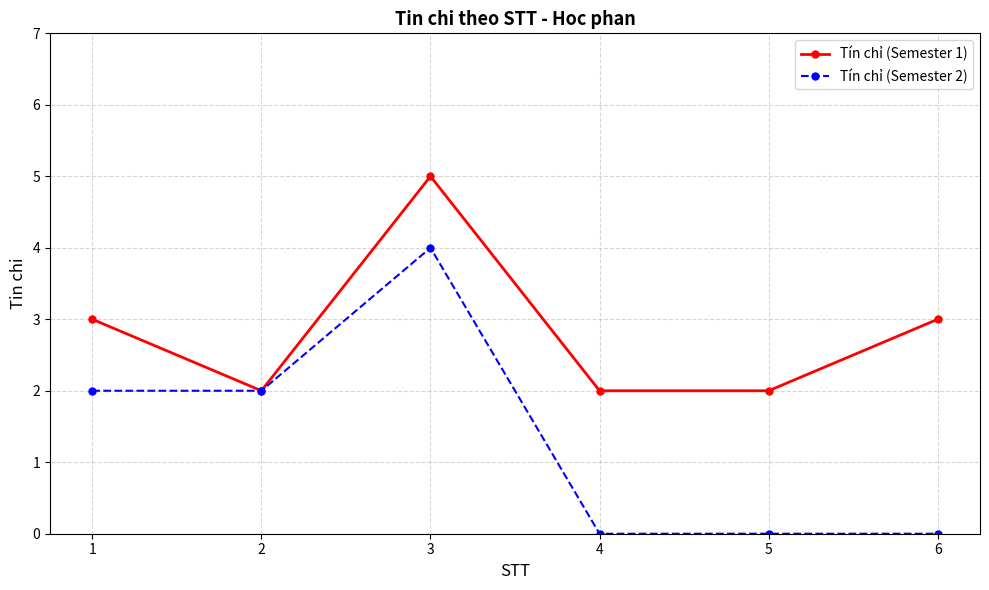

Count the Tín chỉ (Semester 1) values in the range 2 to 3.

5